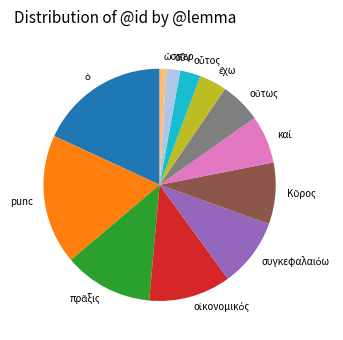

How many segments does this pie chart have?

12